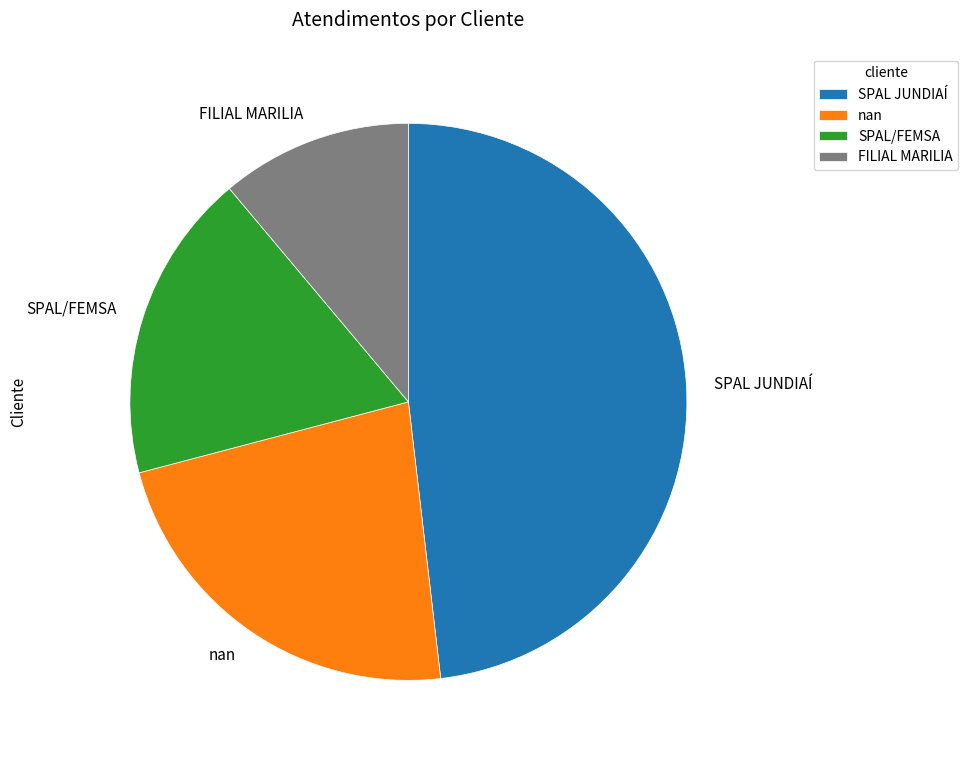

Approximately how many times larger is the value at SPAL JUNDIAÍ compared to FILIAL MARILIA?

4.3